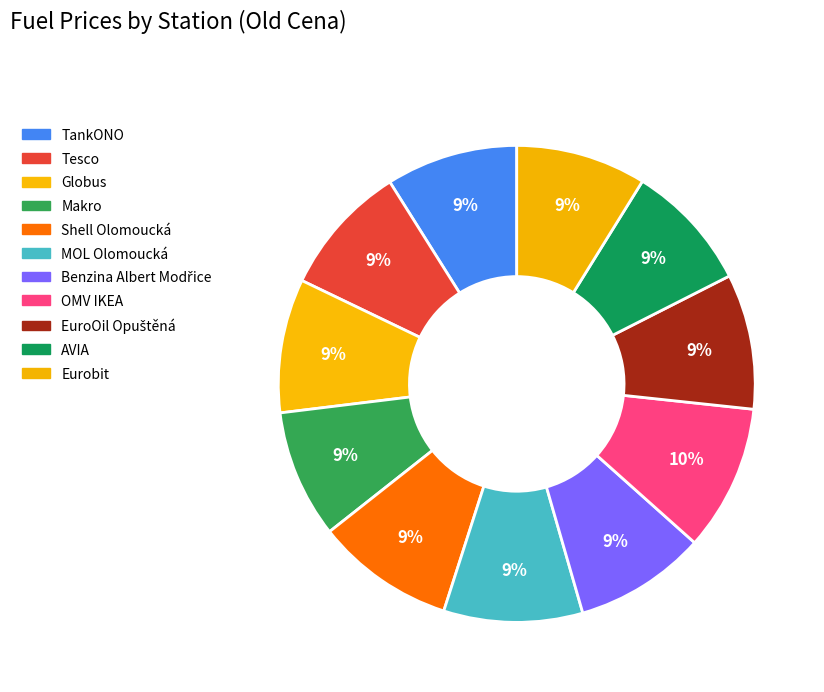

Combined, do AVIA and Eurobit account for over 50%?

No